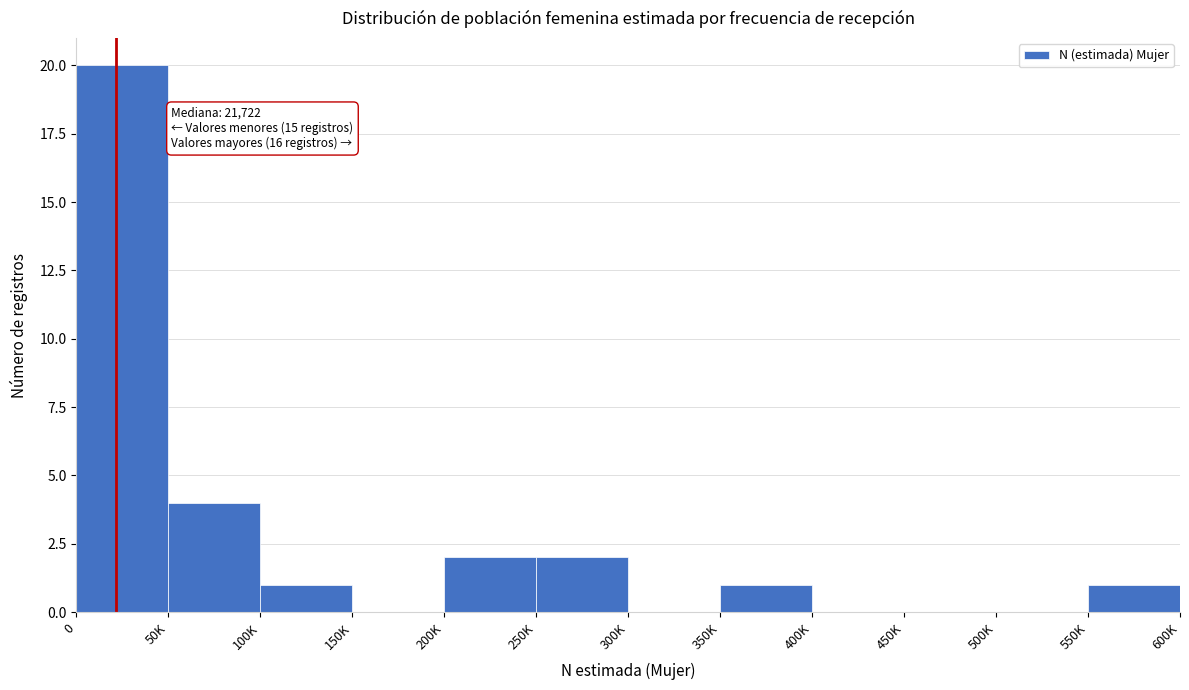

Reading right to left, transcribe all the data shown in this chart.

550K=1	500K=0	450K=0	400K=0	350K=1	300K=0	250K=2	200K=2	150K=0	100K=1	50K=4	0=20